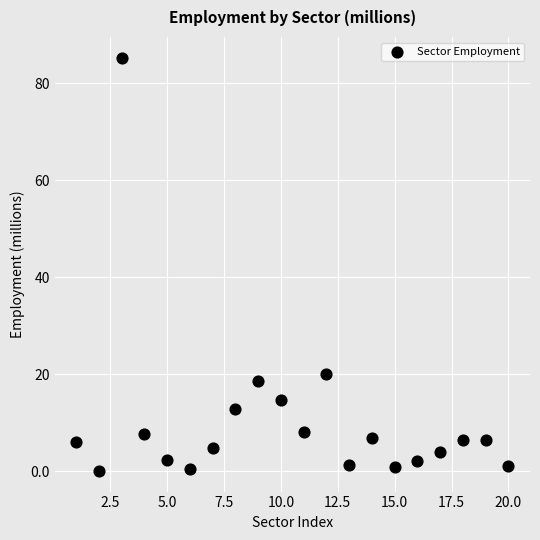

What Y value in the scatter plot is closest to 42?

20.1